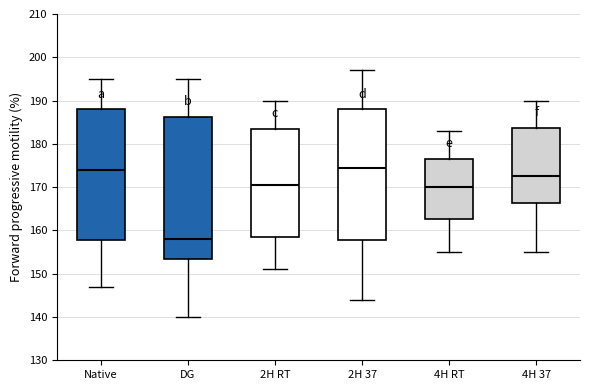

Reading left to right, read every box against the y-axis: the position of its median line, the range the box covers, and the ends of its whiskers. The values are not printed on the chart, so give them approximately, as read against the axis.

Native: median 174, box 158 to 188, whiskers 147 to 195
DG: median 158, box 154 to 186, whiskers 140 to 195
2H RT: median 171, box 159 to 184, whiskers 151 to 190
2H 37: median 175, box 158 to 188, whiskers 144 to 197
4H RT: median 170, box 163 to 177, whiskers 155 to 183
4H 37: median 173, box 166 to 184, whiskers 155 to 190